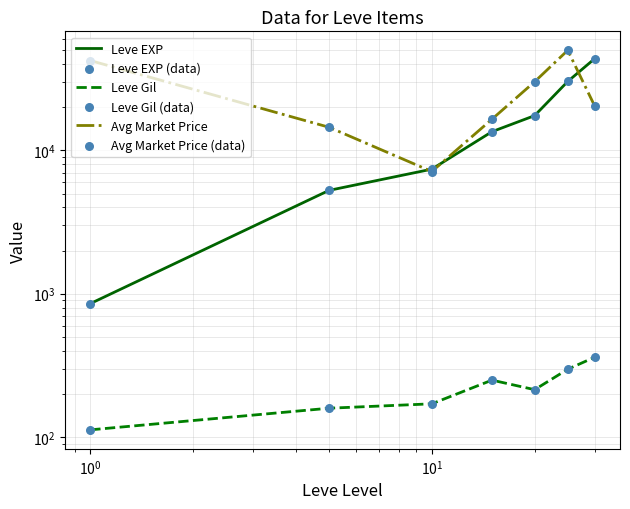

Which series reaches the minimum Y coordinate?

Leve Gil